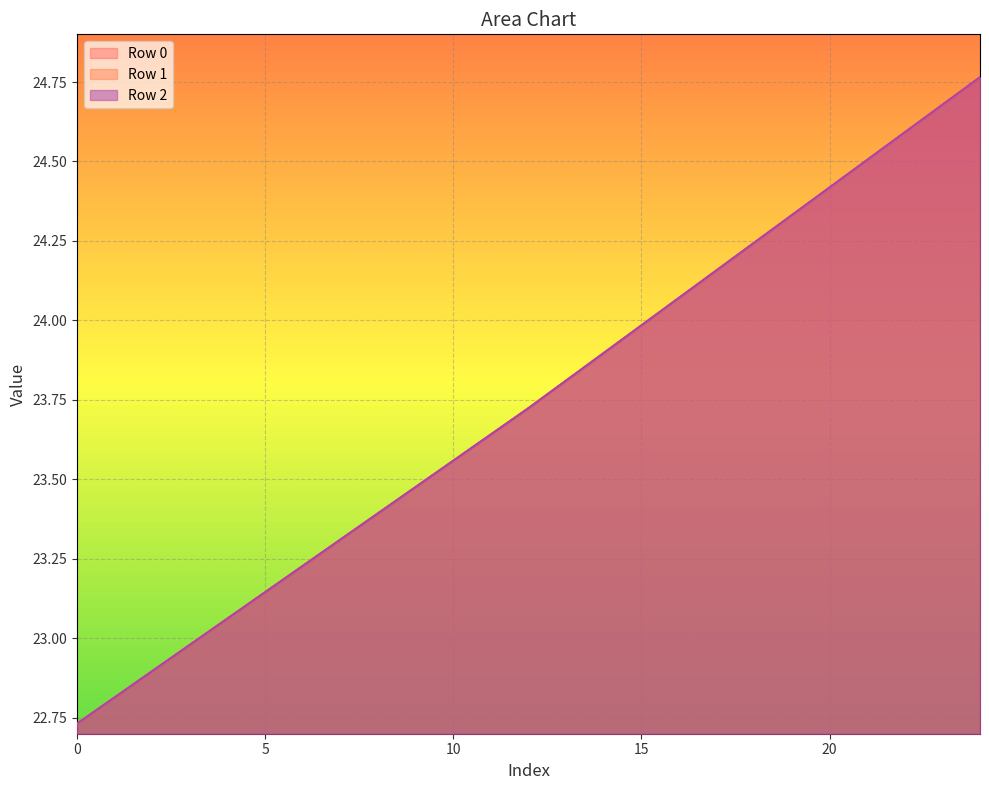

Which category has the highest value in the Row 1 series?

24